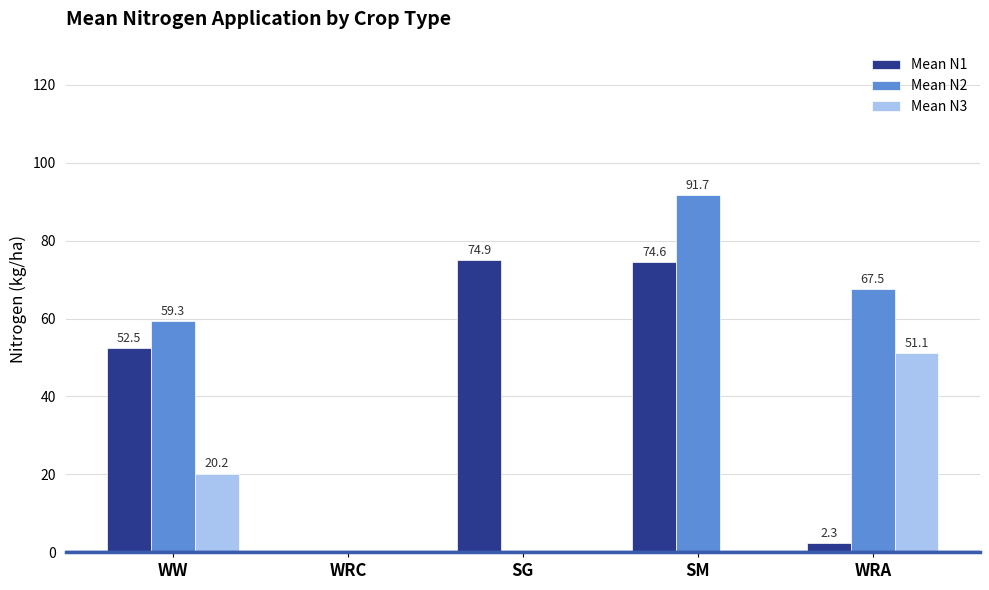

Which series has the widest spread of values?

Mean N2